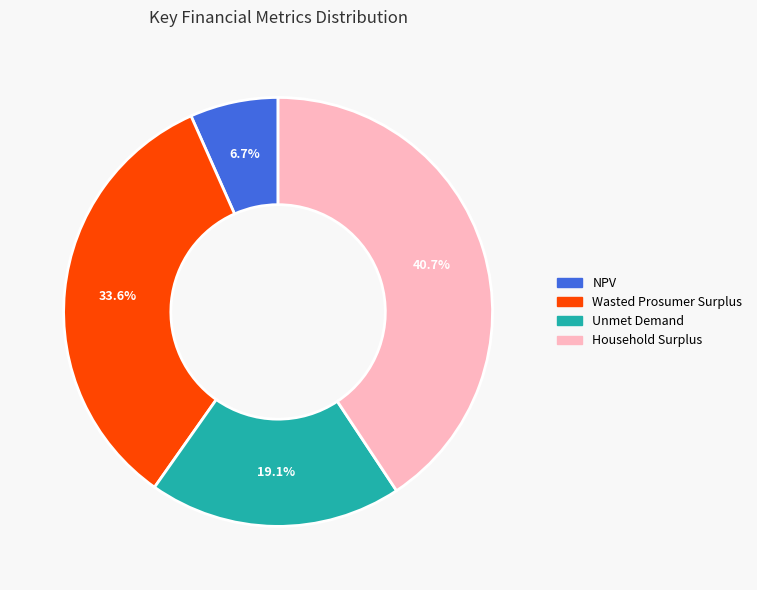

Is it true that NPV is 1% of the pie?

False